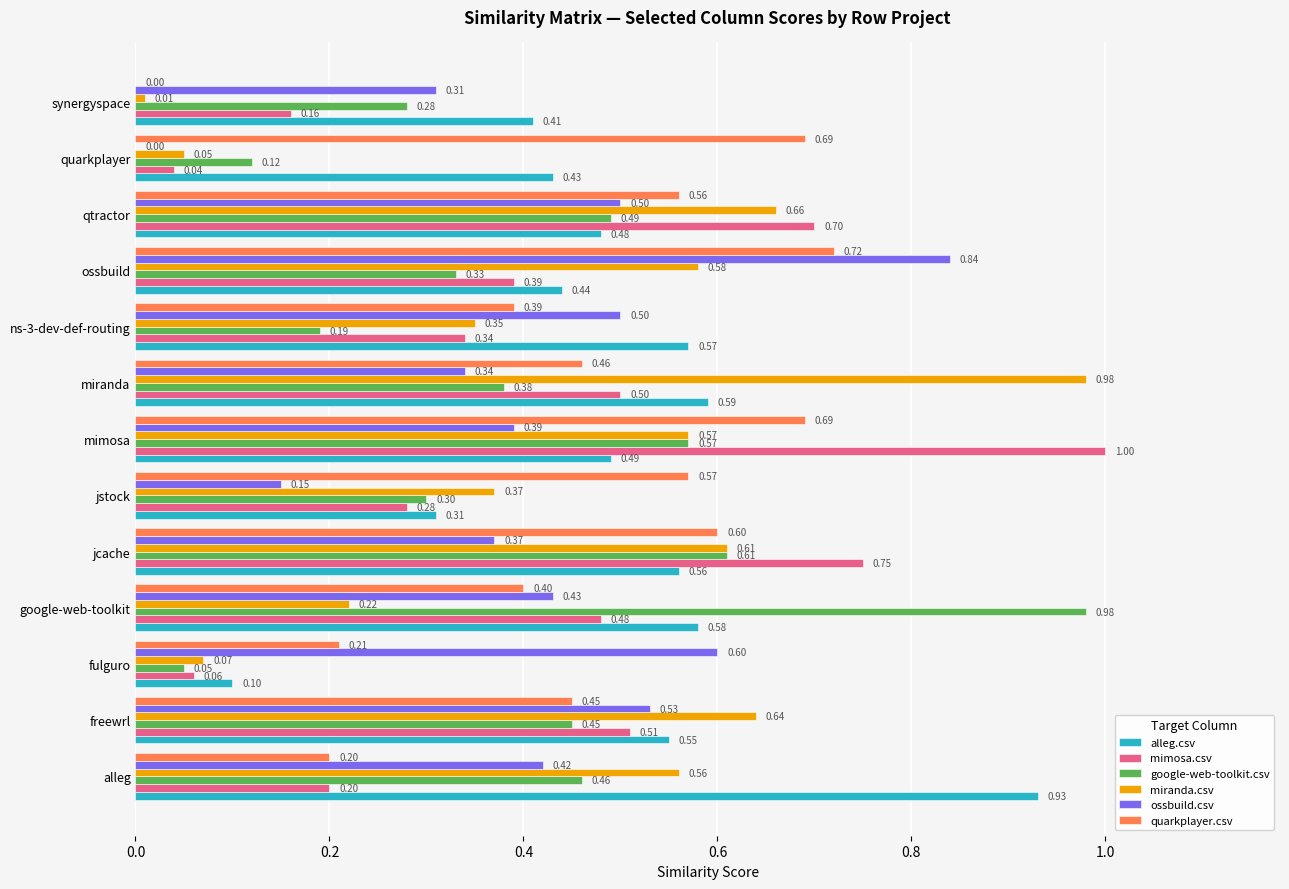

Which category has the highest value in the alleg.csv series?

alleg